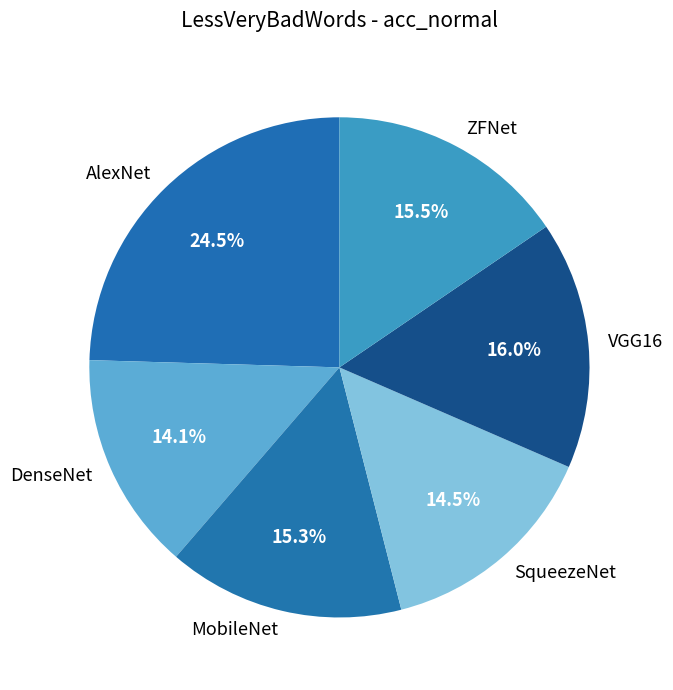

How many slices are in this pie chart?

6